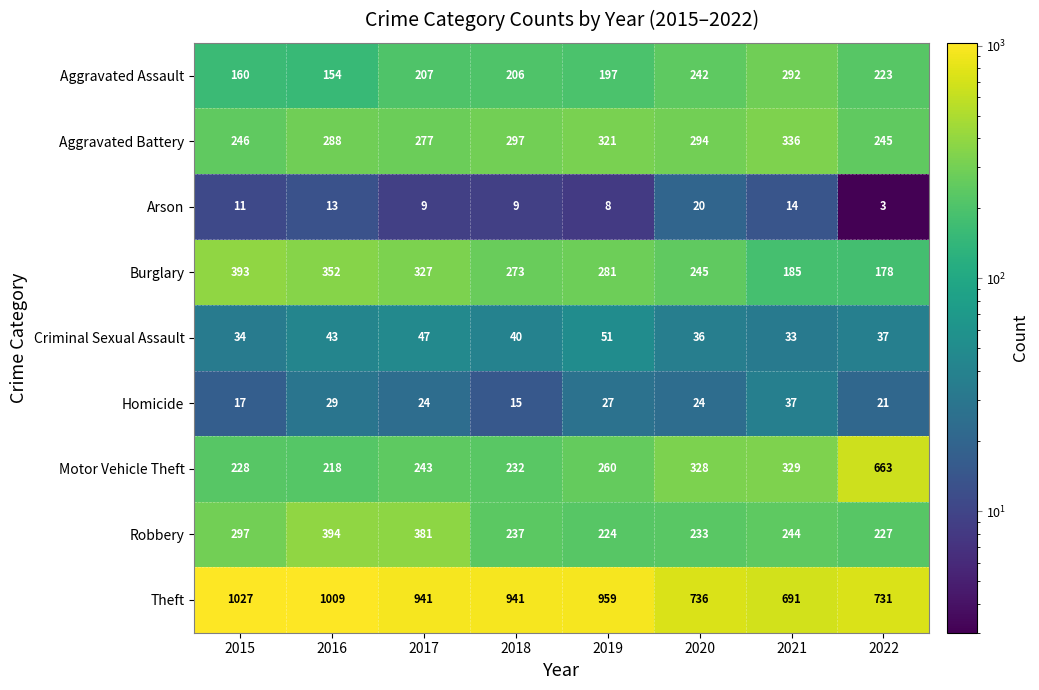

At which label is Aggravated Assault closest to 223?

2022